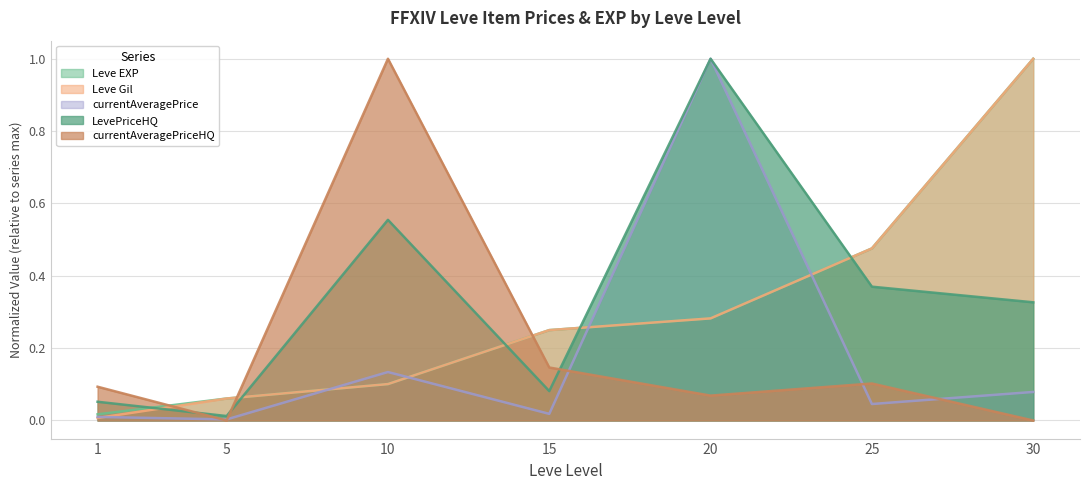

What value does the Leve EXP series have at 30?

1.0